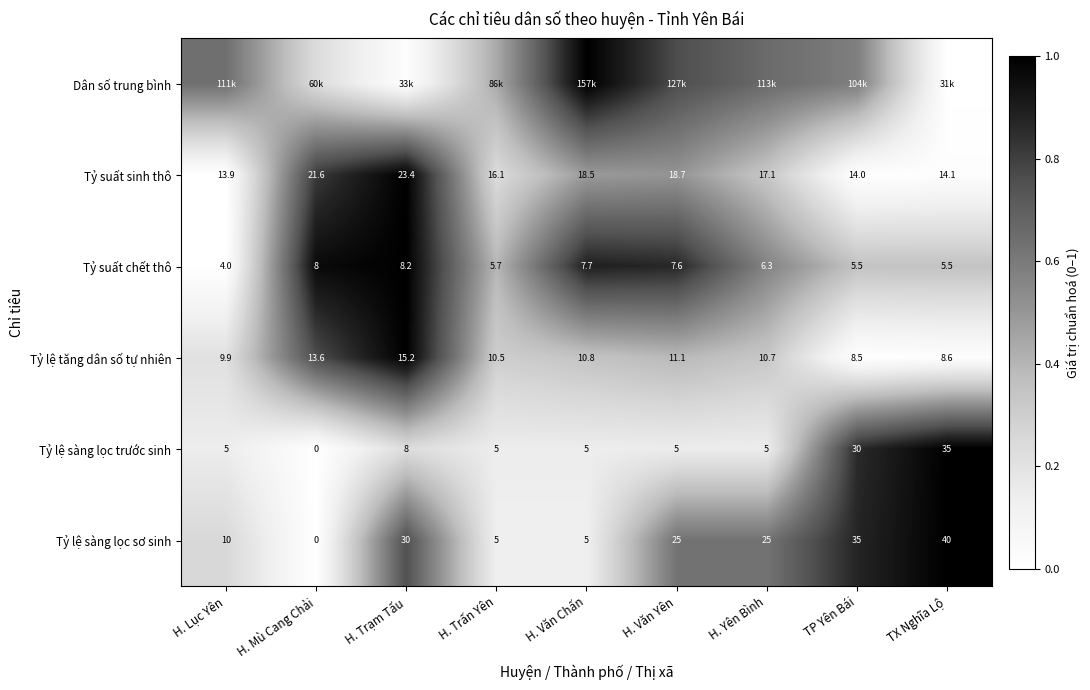

List the labels in order of Tỷ suất sinh thô value, smallest first.

H. Lục Yên, TP Yên Bái, TX Nghĩa Lộ, H. Trấn Yên, H. Yên Bình, H. Văn Chấn, H. Văn Yên, H. Mù Cang Chải, H. Trạm Tấu